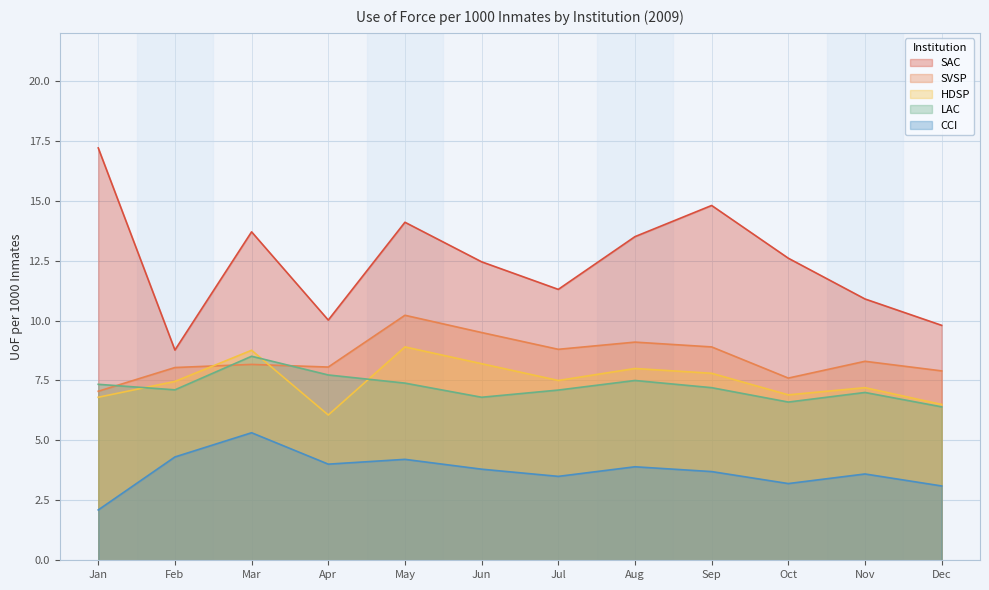

Read the HDSP value at Jan.

6.8